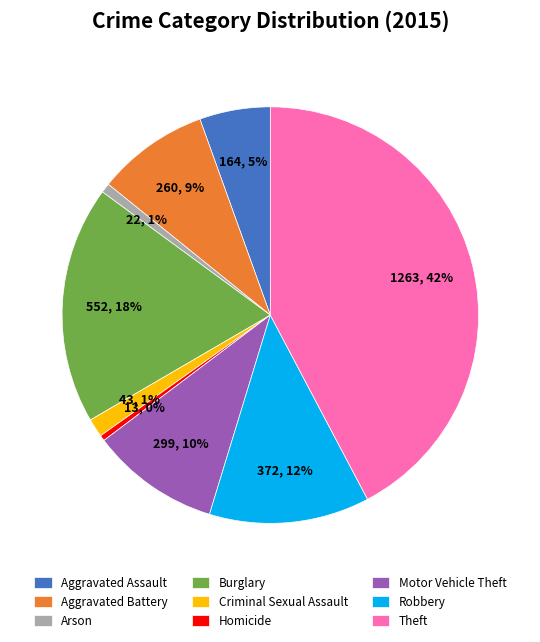

Which slice is the largest?

Theft